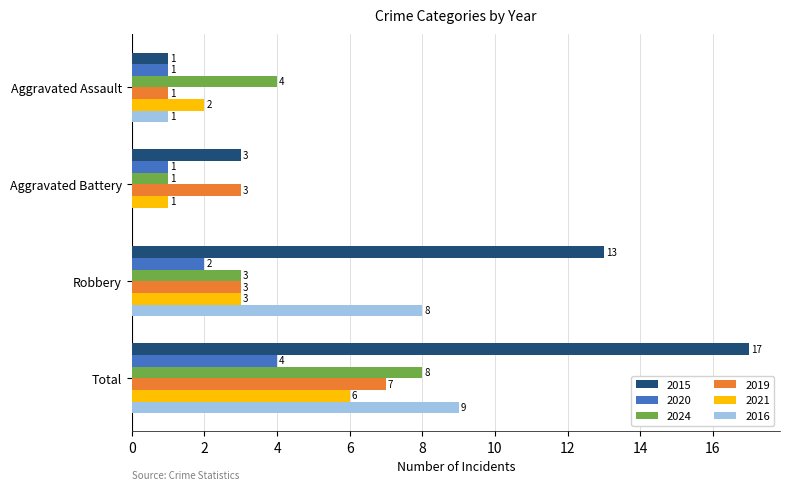

Is the value of 2024 at Robbery greater than the value of 2020 at Aggravated Assault?

Yes